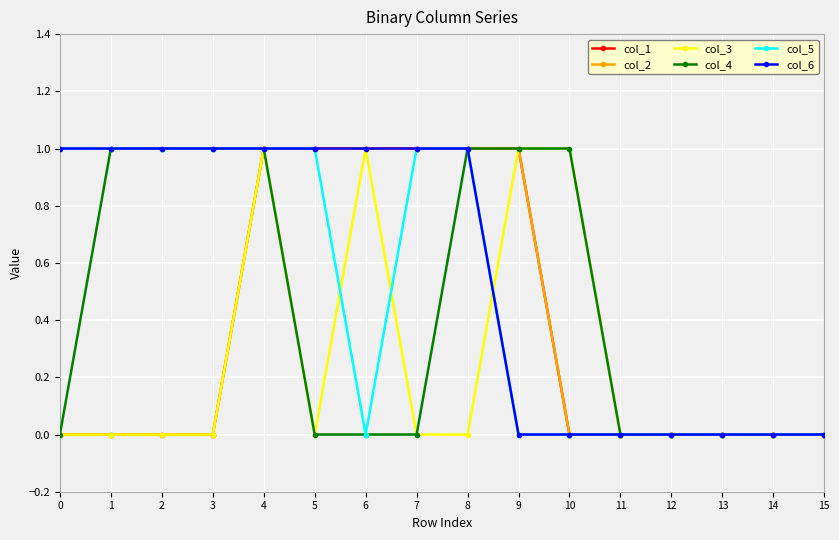

The value of col_5 at 15 is 0. True or false?

True